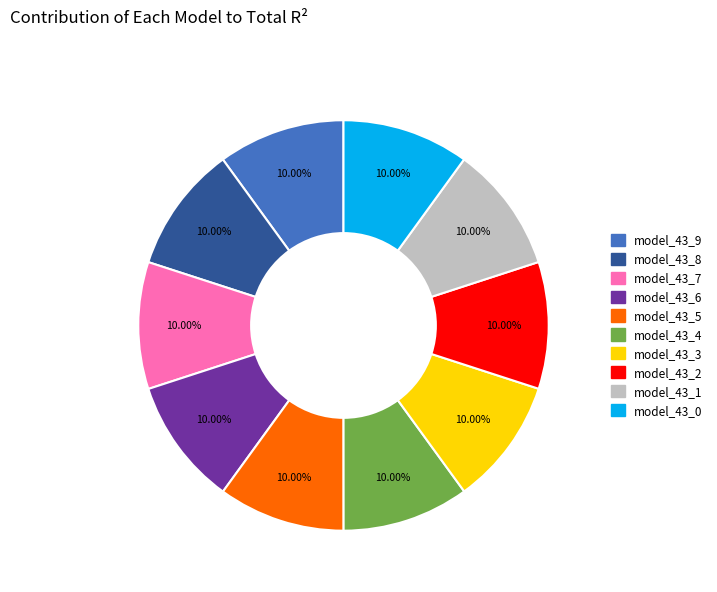

Is there a majority slice in this chart?

No